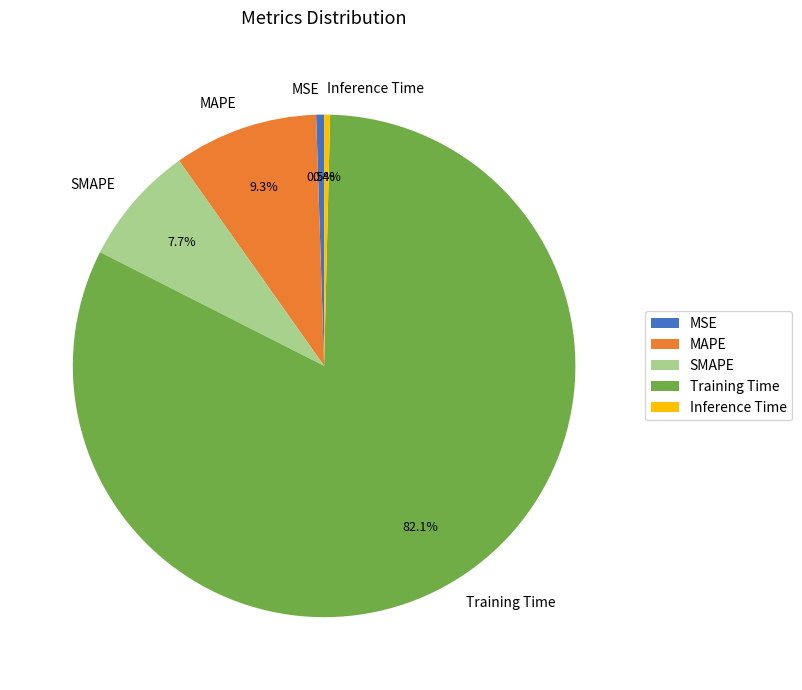

Between Inference Time and MAPE, which is larger?

MAPE